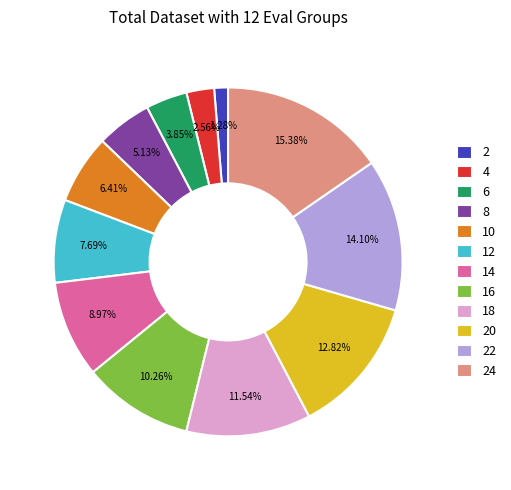

Combined, do 6 and 12 account for over 50%?

No